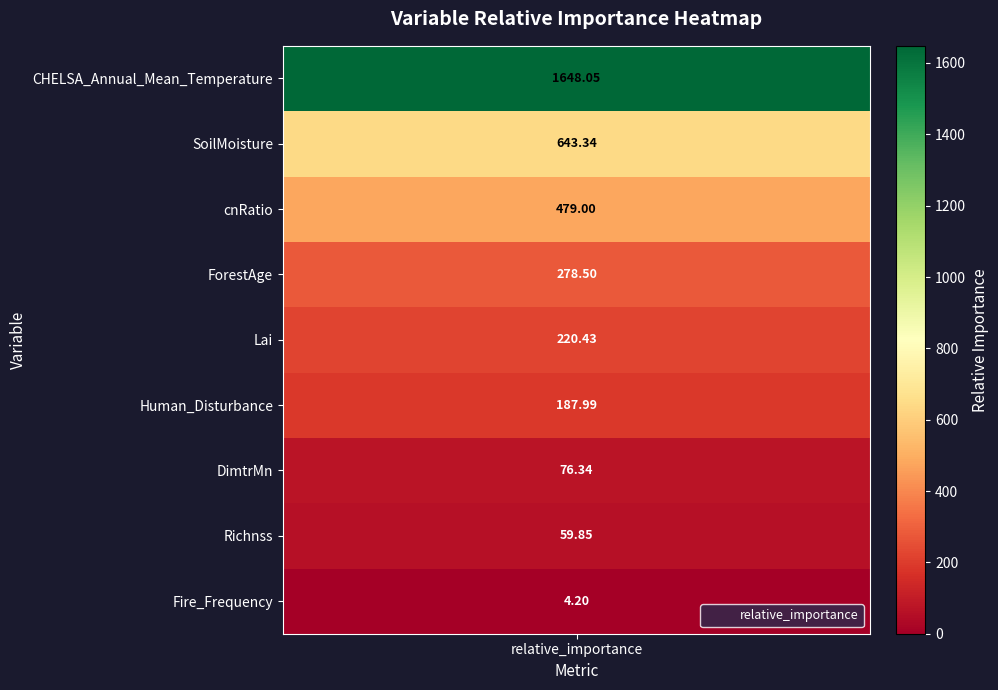

Reading left to right, transcribe all the data shown in this chart.

1648.0	643.3	479.0	278.5	220.4	188.0	76.3	59.9	4.2